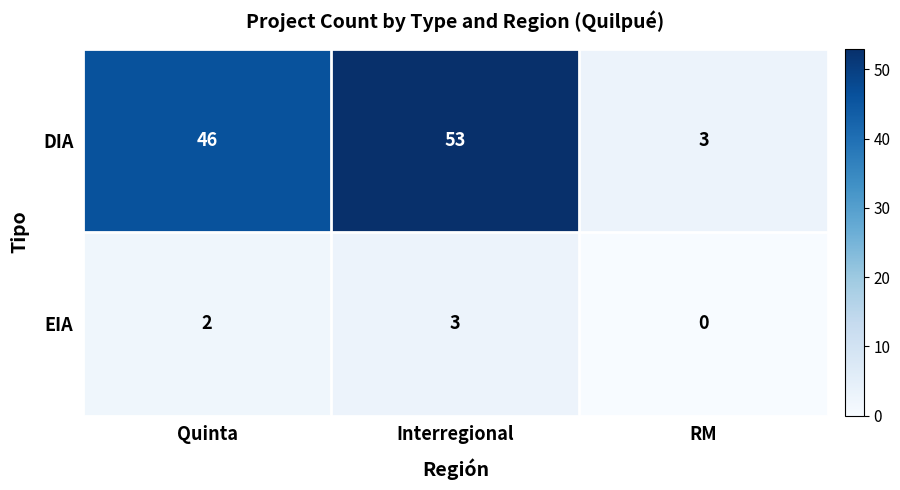

What is the difference between the second highest and minimum values in the DIA series?

43